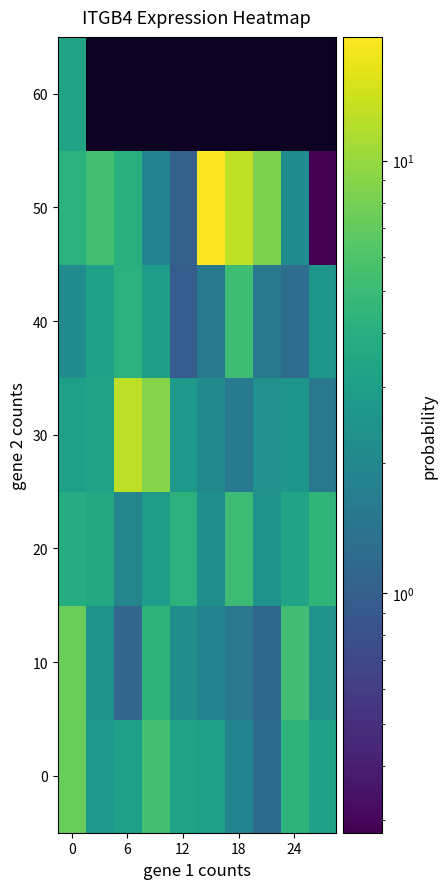

What is the spread (max minus min) of values at 5?

17.8